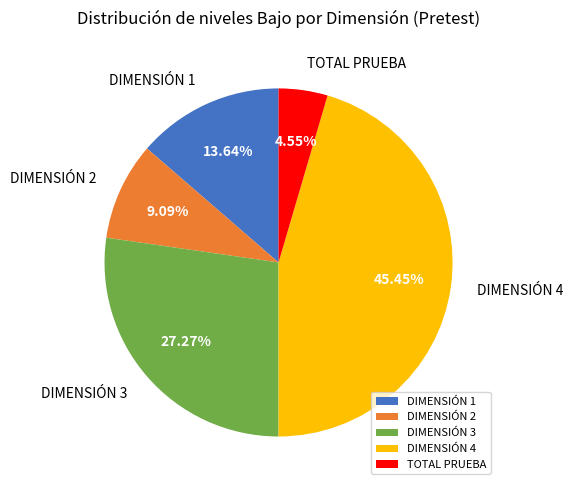

What portion of the pie excludes DIMENSIÓN 3?

72.7%